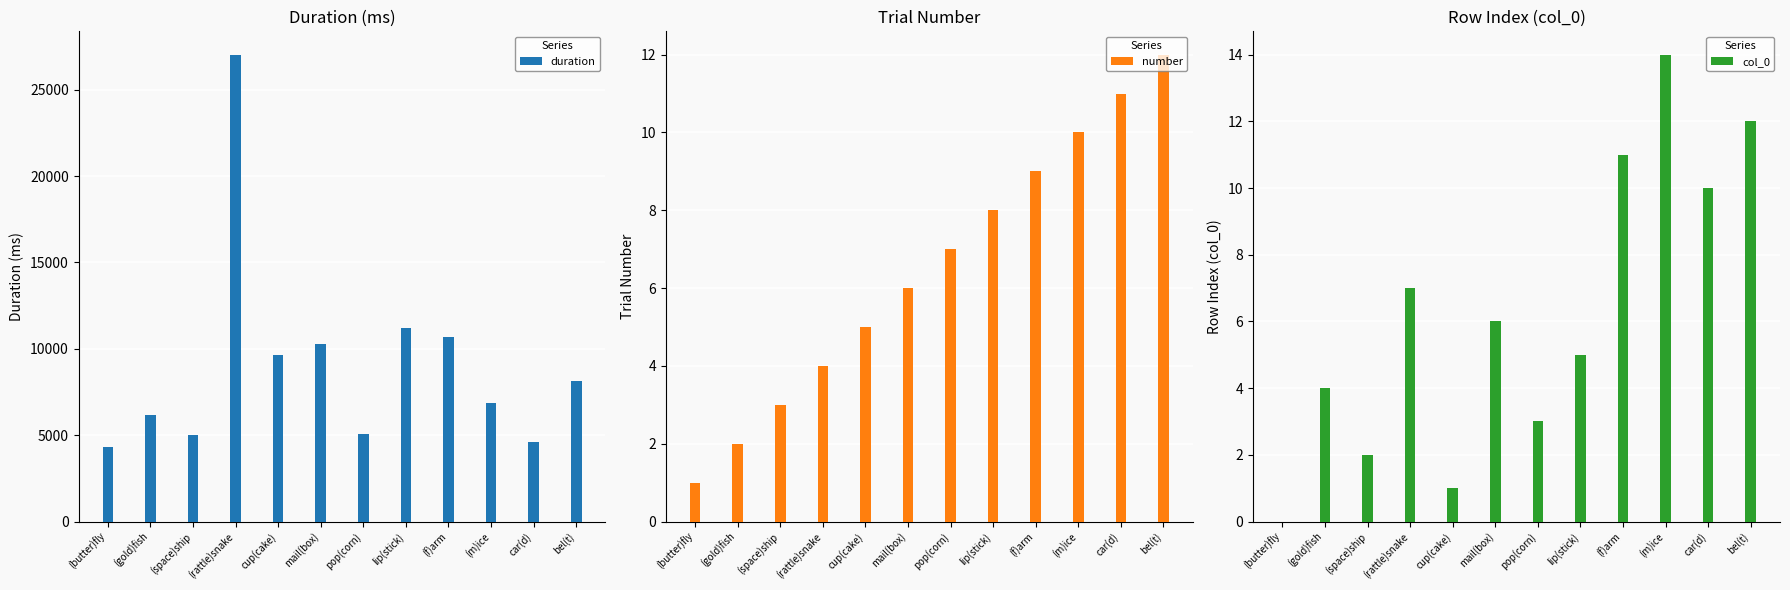

At which label does col_0 first exceed 6?

(rattle)snake